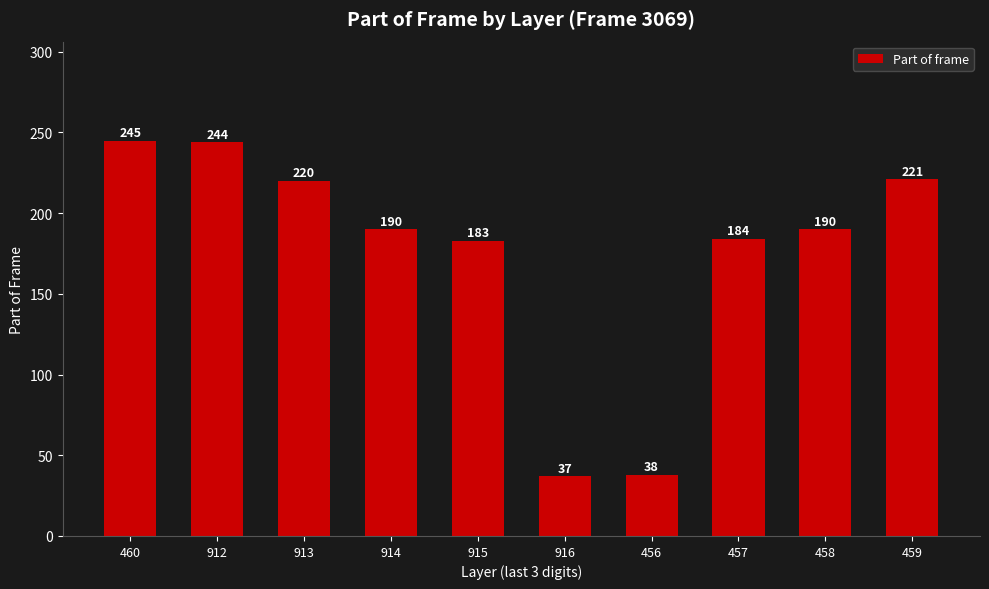

What is the change in value from 456 to 457?

+146